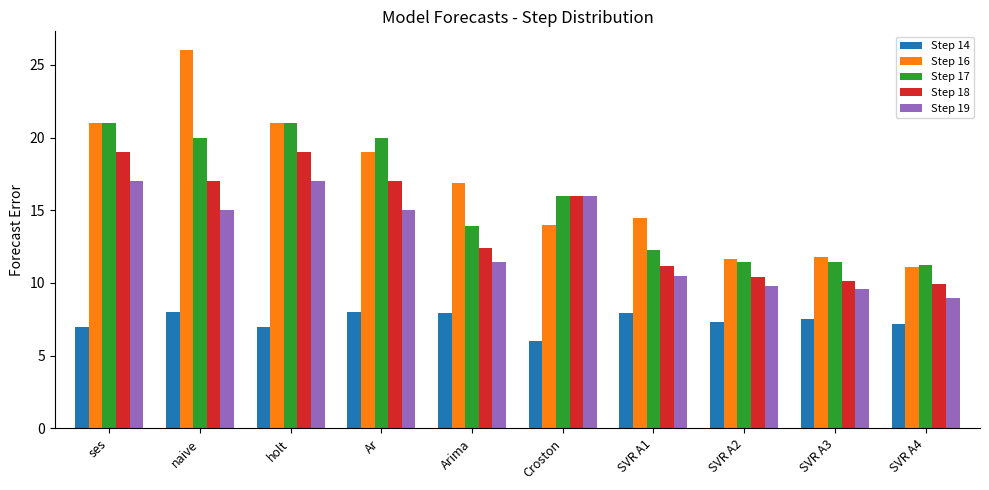

What is the label of the 6th bar from the right?

Arima